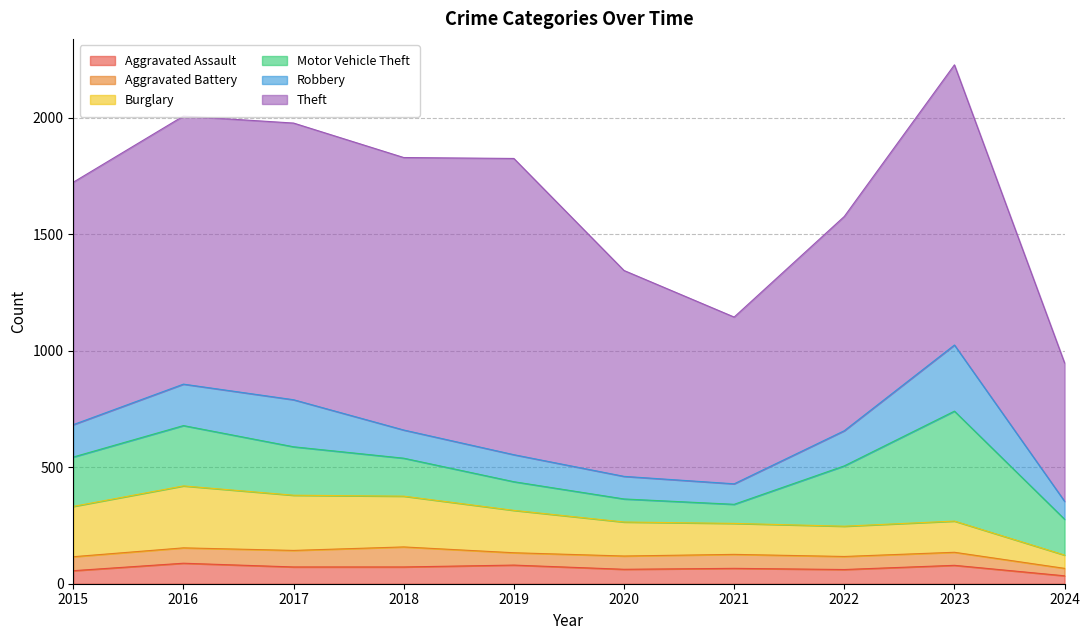

Is the value of Robbery at 2018 greater than the value of Aggravated Assault at 2015?

Yes